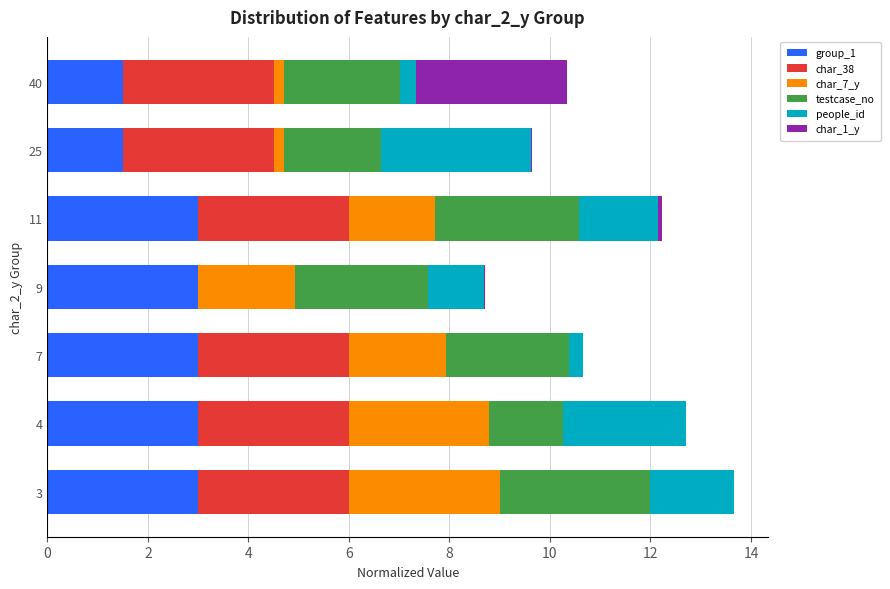

What is the maximum value for group_1?

3.0